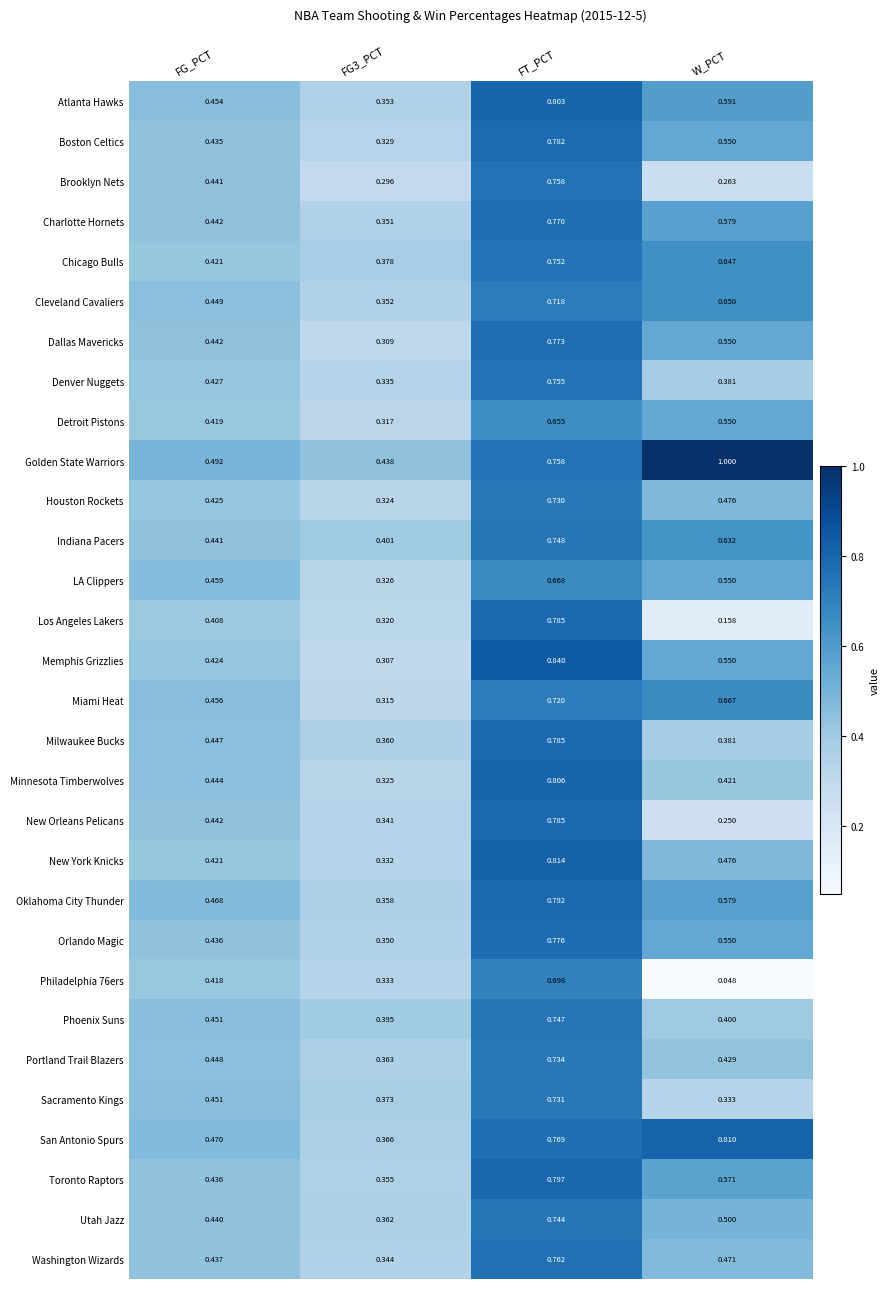

Which series has the largest total across all categories?

Golden State Warriors